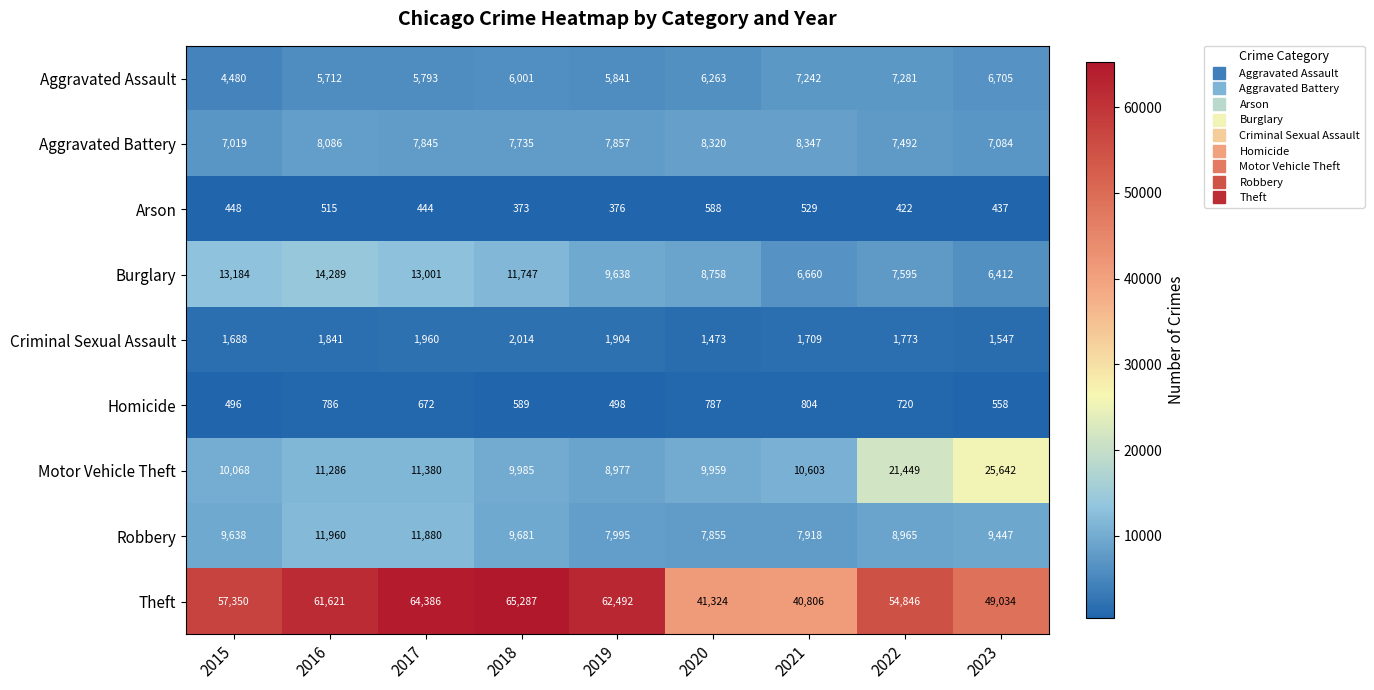

At which label does Aggravated Assault reach its peak?

2022